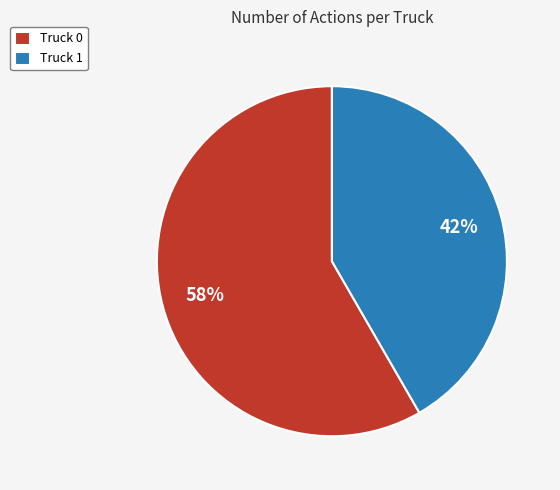

Is it true that Truck 0 is 58% of the pie?

True